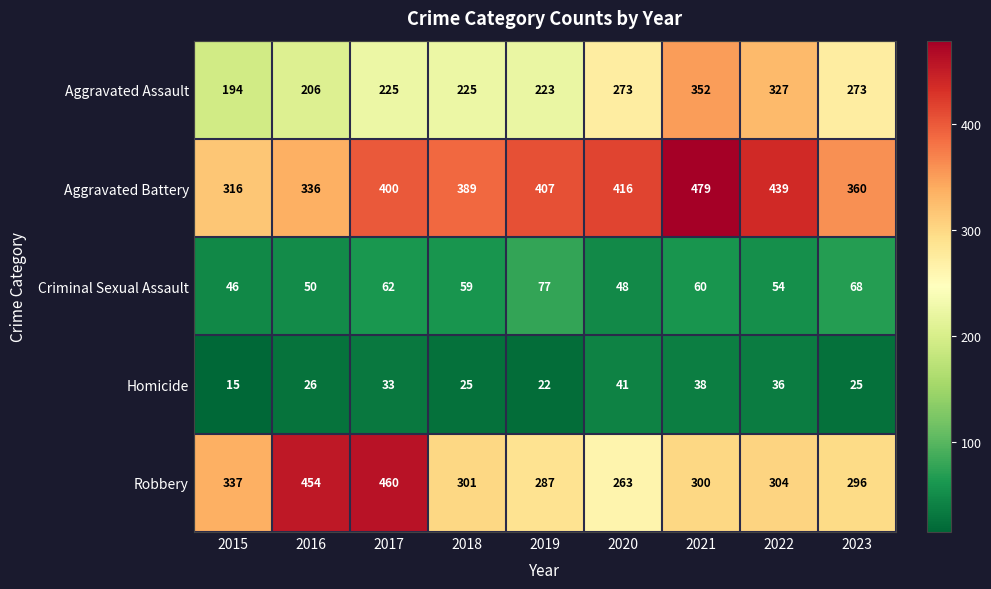

List the series in order of their peak value, highest first.

Aggravated Battery, Robbery, Aggravated Assault, Criminal Sexual Assault, Homicide